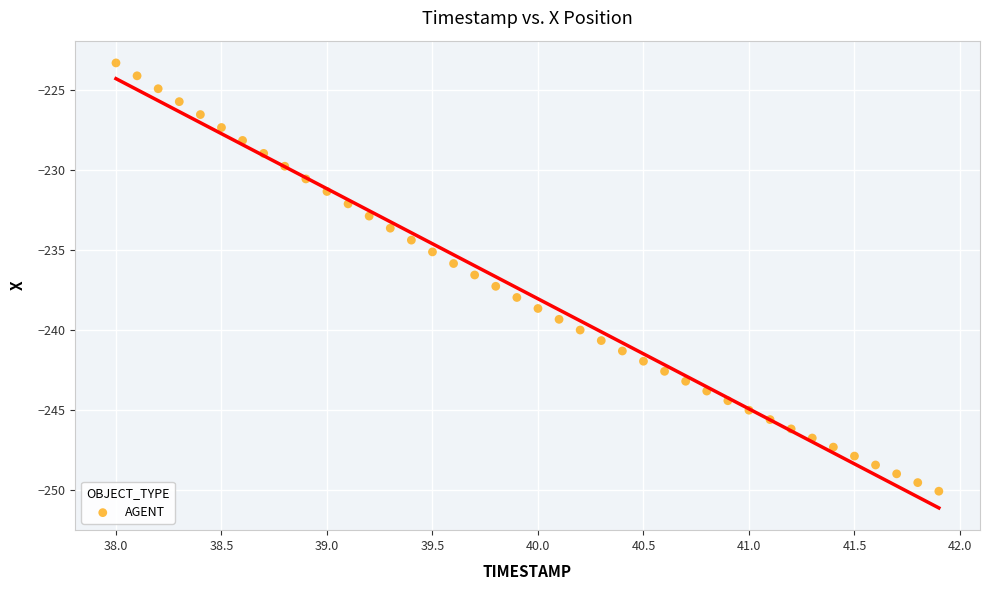

What is the range of Y values (max minus min)?

26.7